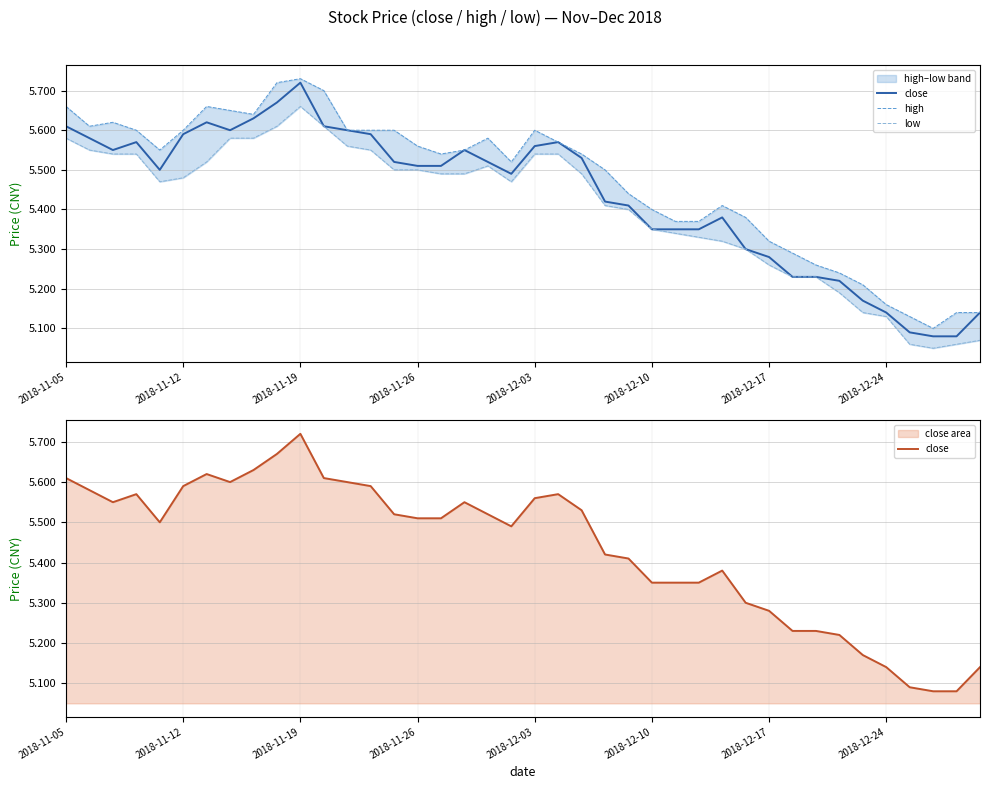

What position from the right is 18?

22